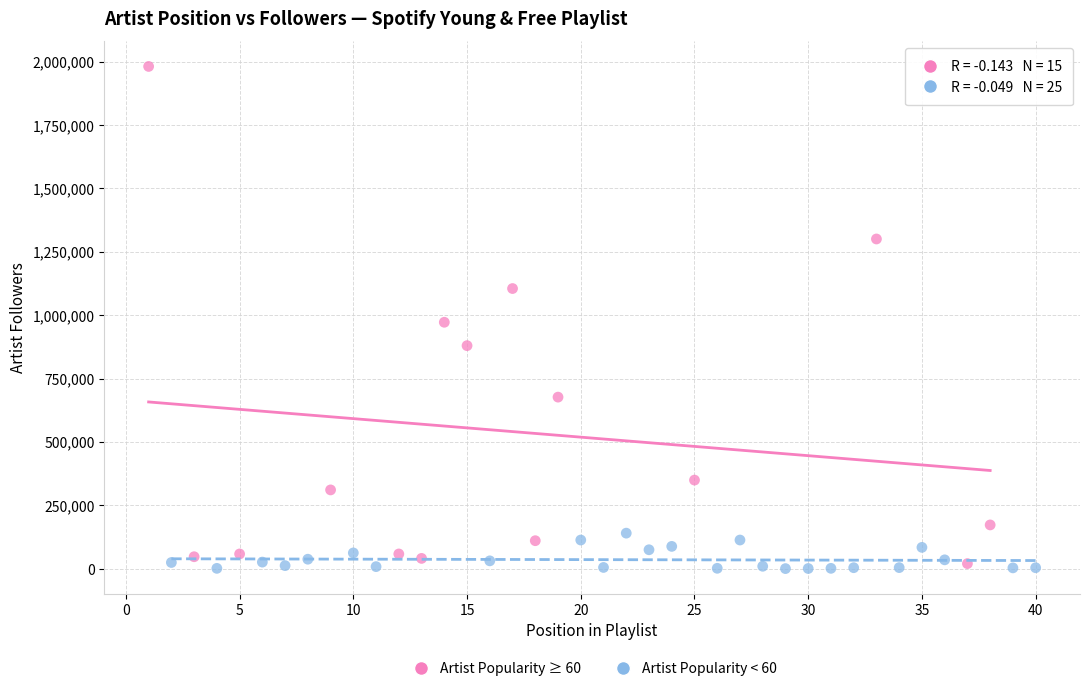

Which series contains the highest Y value?

Artist Popularity ≥ 60